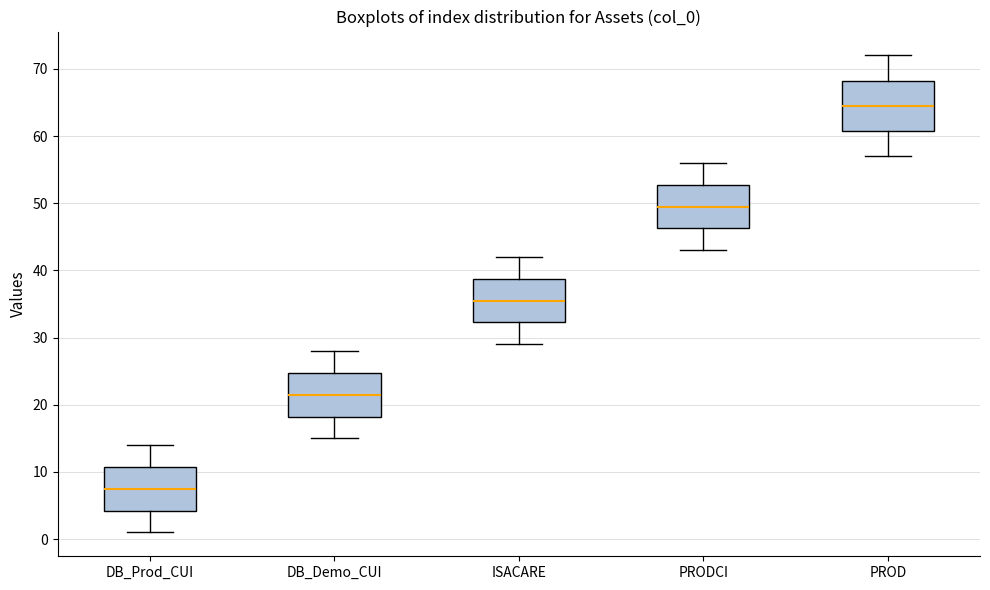

Reading left to right, transcribe this box plot: for each box, give where its median line is, the range the box spans, and where its two whiskers end, as read against the y-axis. The values are not printed on the chart, so give them approximately, as read against the axis.

DB_Prod_CUI: median 8, box 4 to 11, whiskers 1 to 14
DB_Demo_CUI: median 22, box 18 to 25, whiskers 15 to 28
ISACARE: median 36, box 32 to 39, whiskers 29 to 42
PRODCI: median 50, box 46 to 53, whiskers 43 to 56
PROD: median 65, box 61 to 68, whiskers 57 to 72